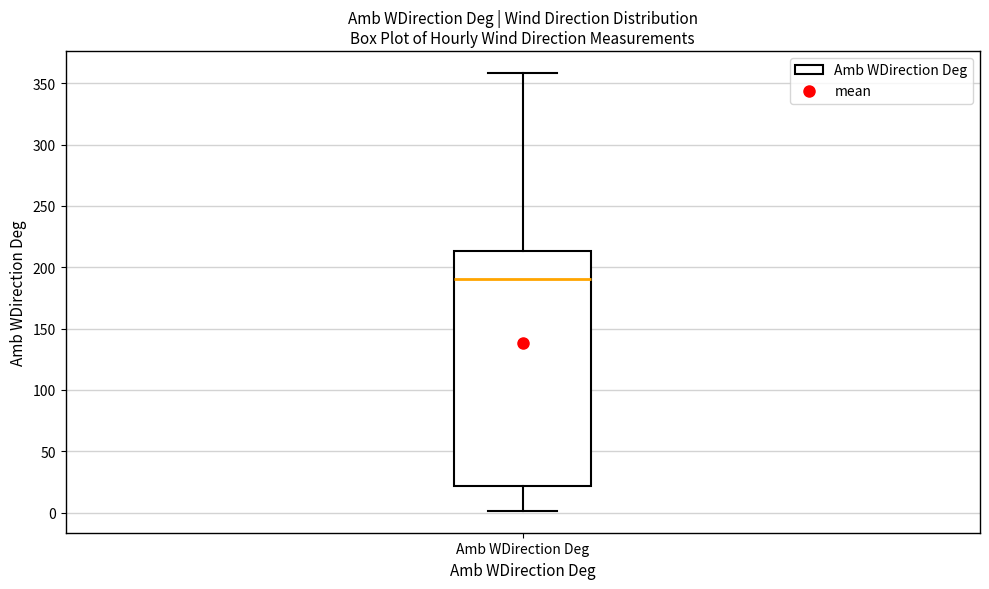

Read this box plot against the y-axis: the position of the median line, the range covered by the box, and the ends of both whiskers. The values are not printed on the chart, so give them approximately, as read against the axis.

median 190, box 20 to 215, whiskers 0 to 360